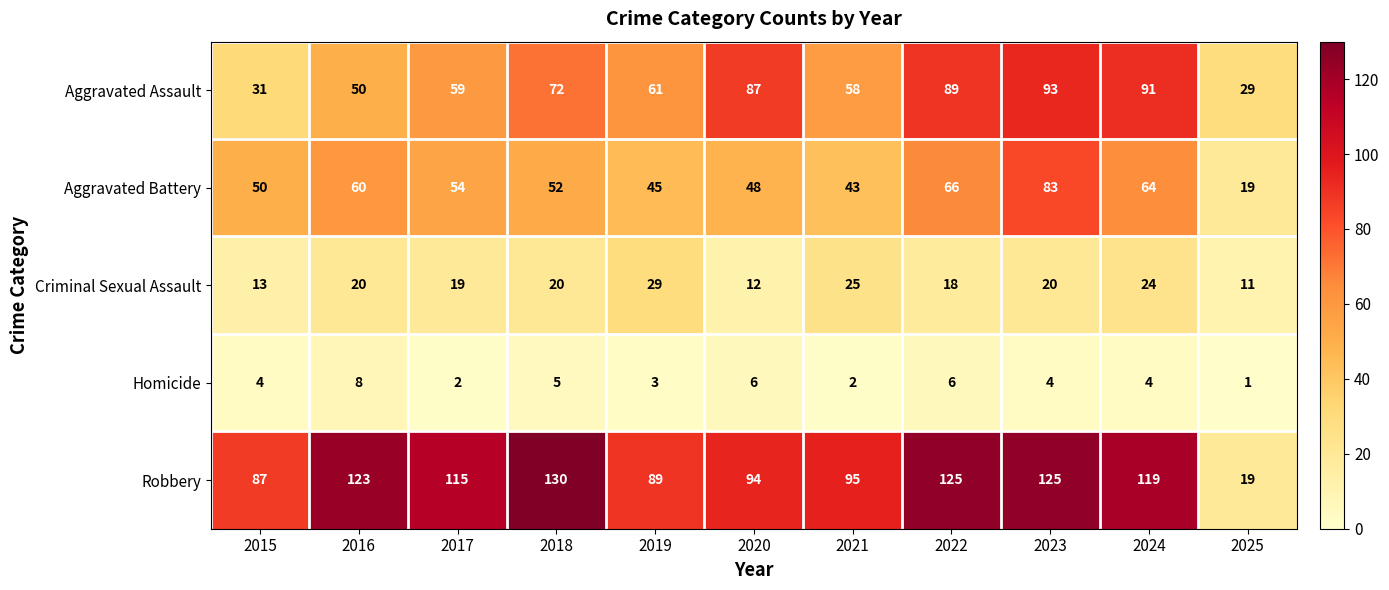

Is it true that Aggravated Assault equals 157 at 2024?

False